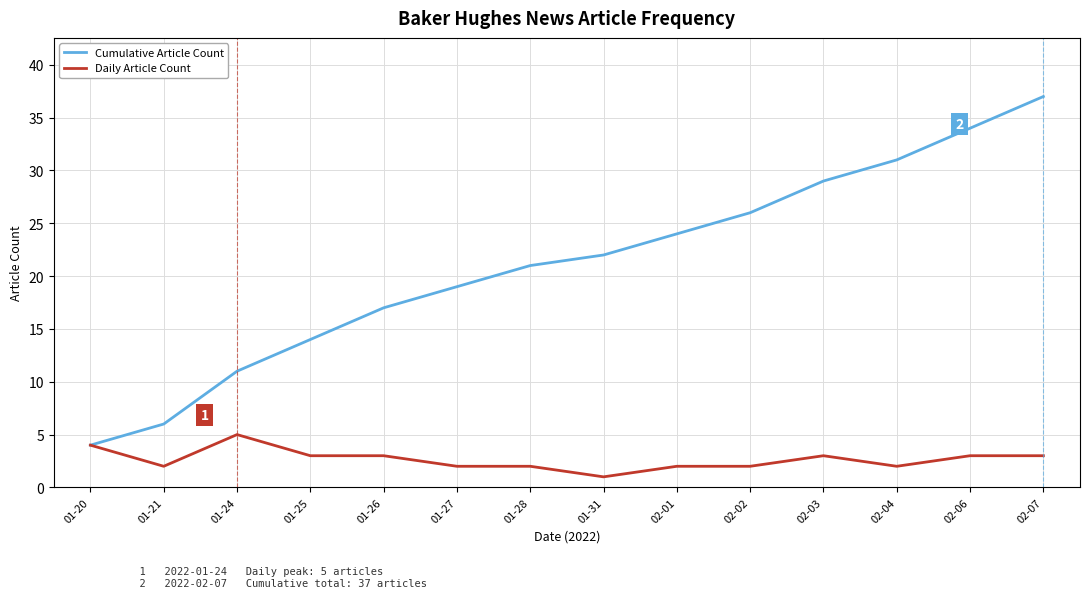

Between 01-21 and 01-28, which series saw the biggest shift?

Cumulative Article Count